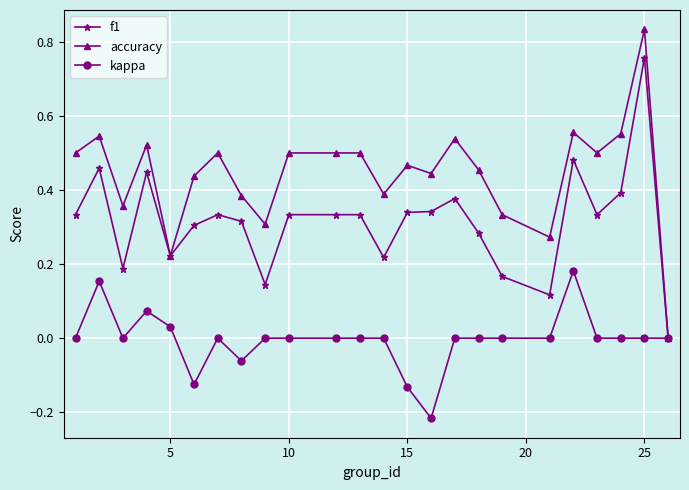

Which series has the largest total across all categories?

accuracy